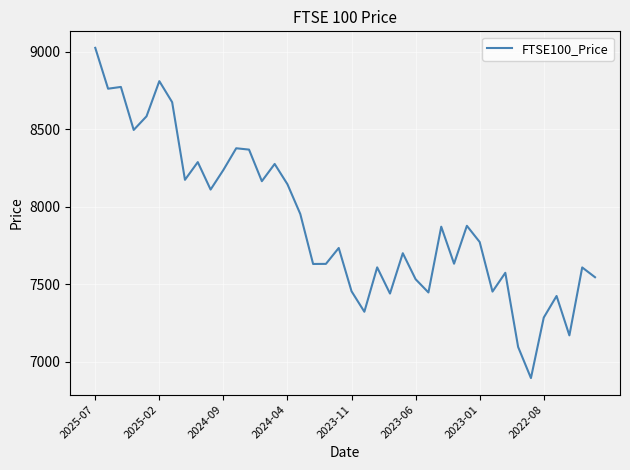

What is the difference between the maximum and minimum values?

2130.8